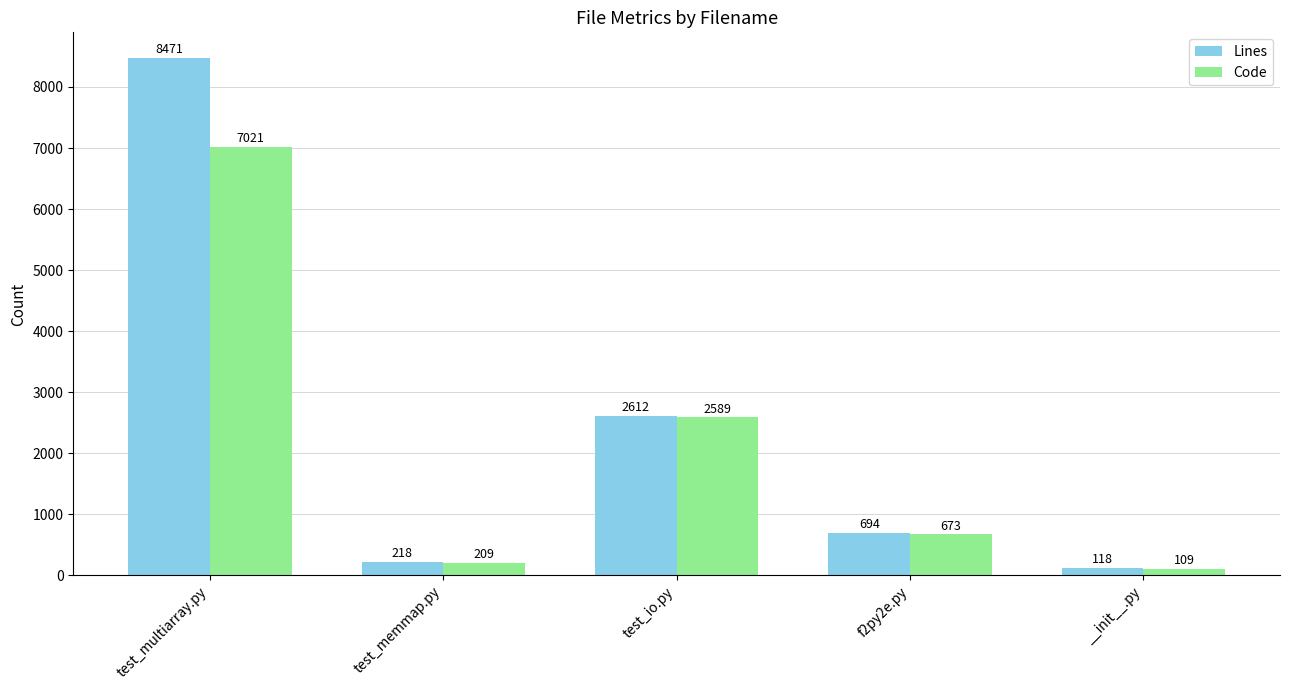

The value of Code at test_memmap.py is 209. True or false?

True